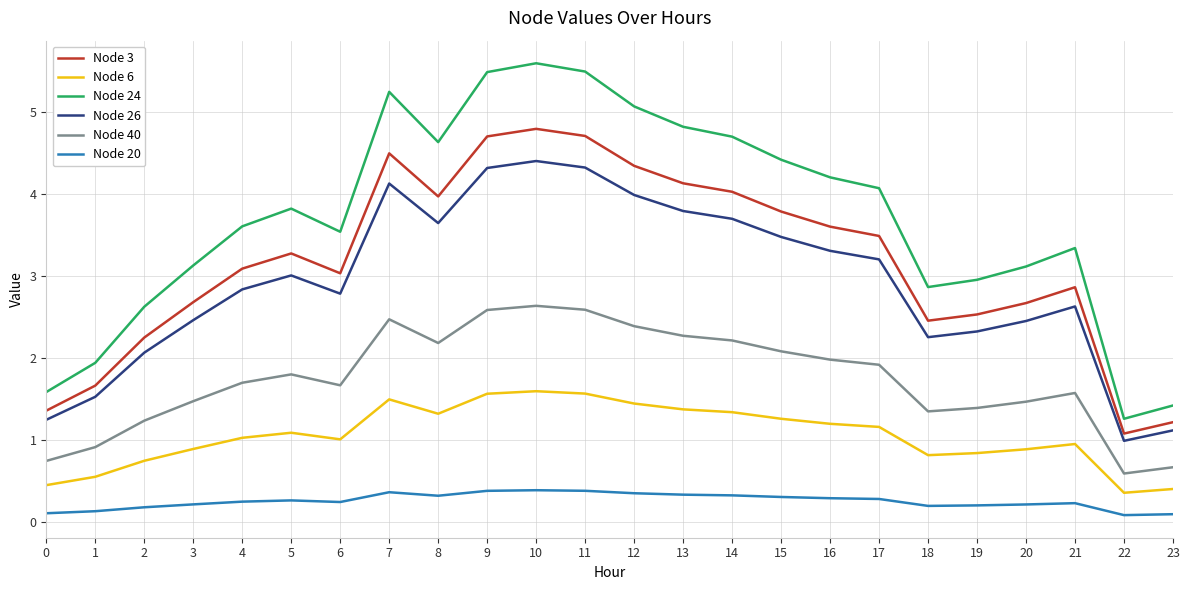

At 12, list the series in order from largest to smallest.

Node 24, Node 3, Node 26, Node 40, Node 6, Node 20